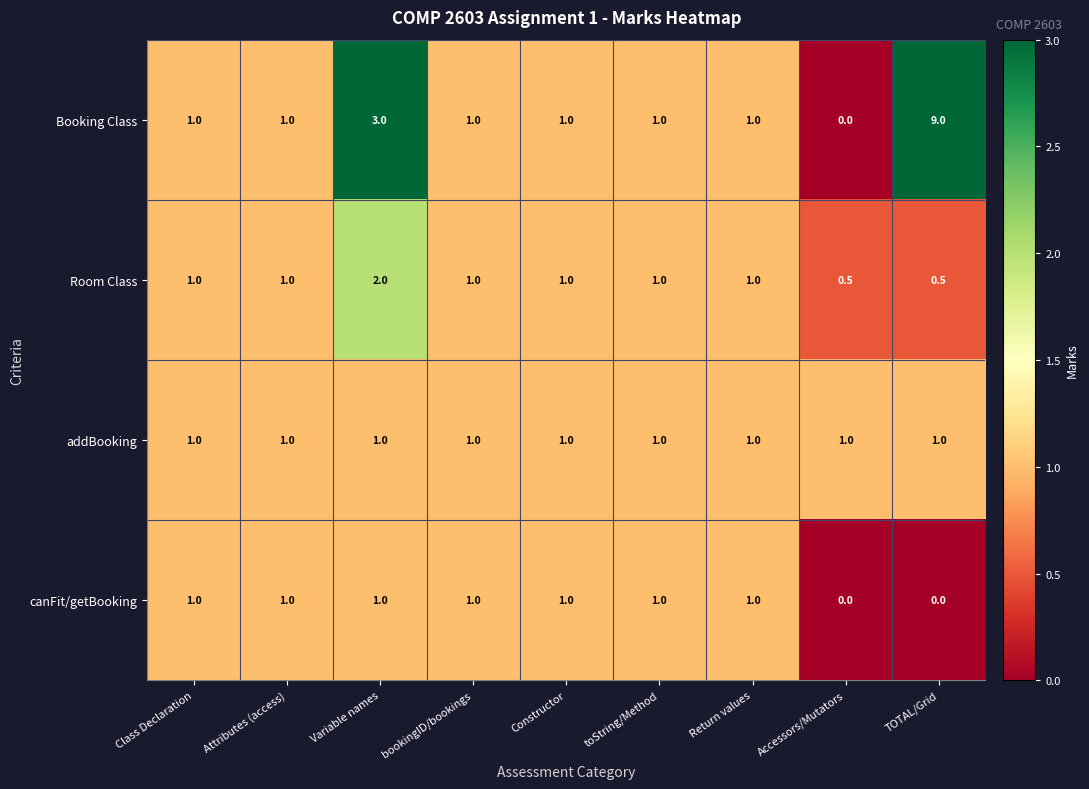

What is the difference between the highest and lowest values at Accessors/Mutators?

1.0